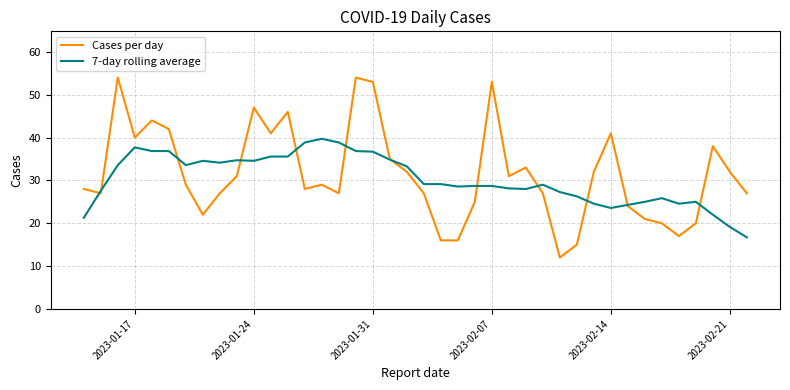

Which series has the widest spread of values?

Cases per day